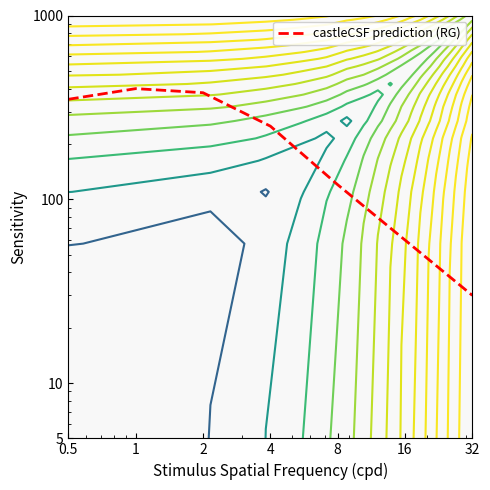

Read the value at 0.5.

350